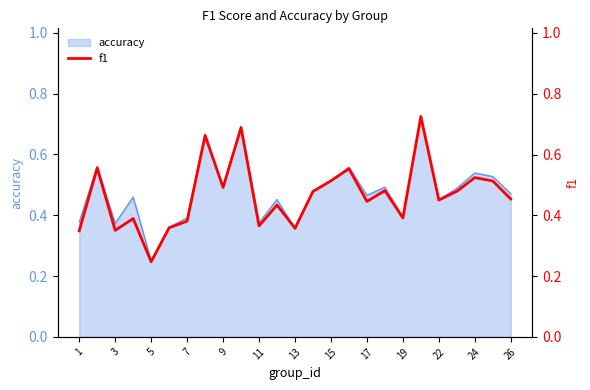

Where is accuracy nearest to the value 0?

5